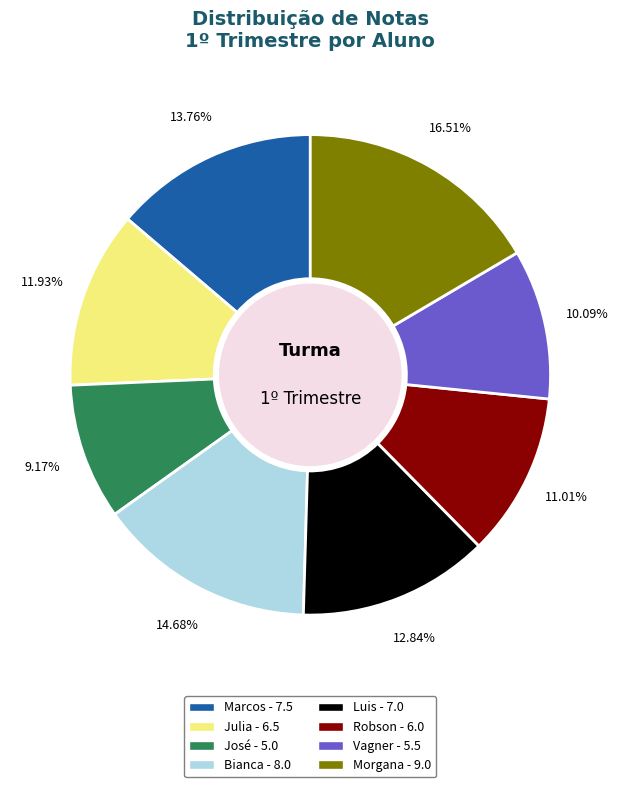

What percentage is the Julia slice, to the nearest percent?

12%